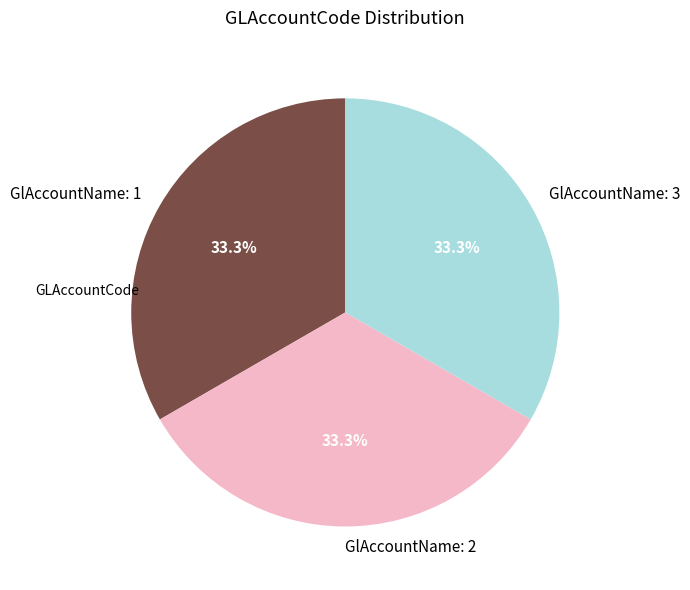

What is the ratio of the value at GlAccountName: 3 to the value at GlAccountName: 2?

1.0